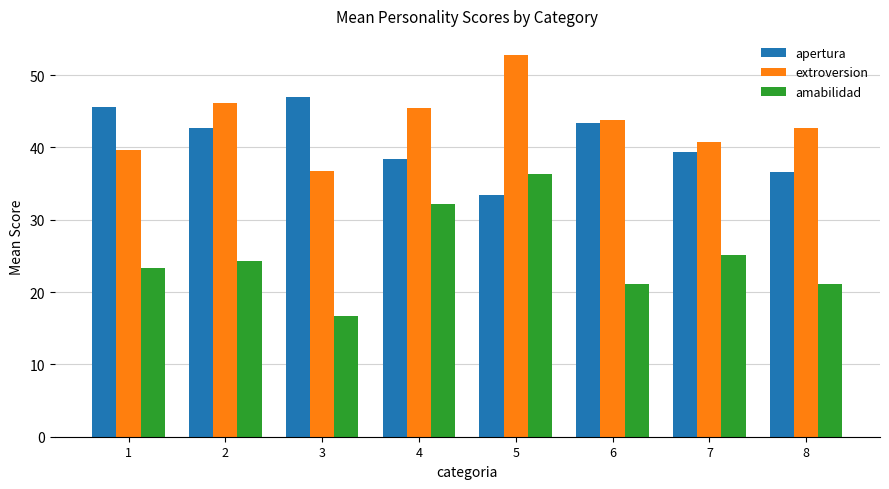

Reading right to left, list all the values displayed in this chart.

apertura: 36.5	39.3	43.4	33.4	38.4	47.0	42.6	45.6
extroversion: 42.7	40.7	43.8	52.8	45.5	36.8	46.2	39.6
amabilidad: 21.1	25.1	21.1	36.3	32.2	16.7	24.2	23.3